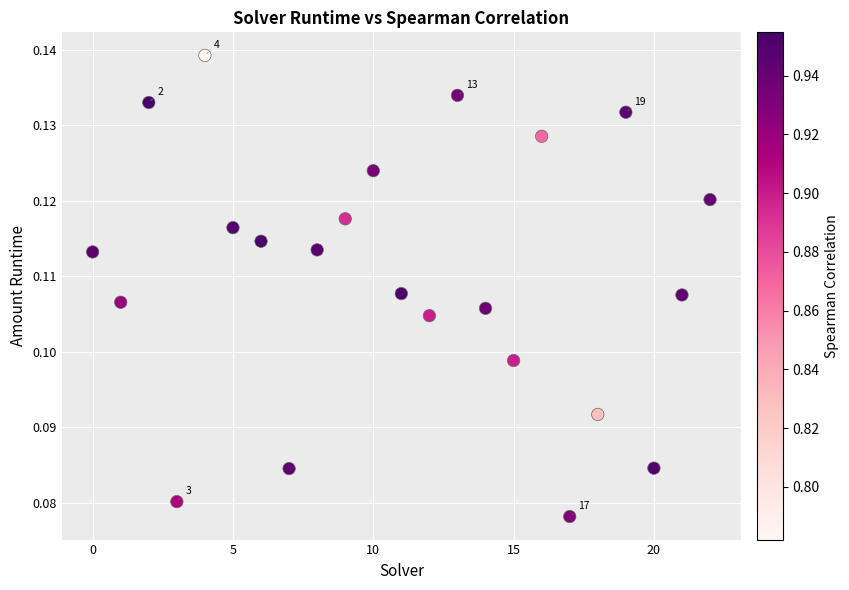

Count the number of points in this scatter plot.

23